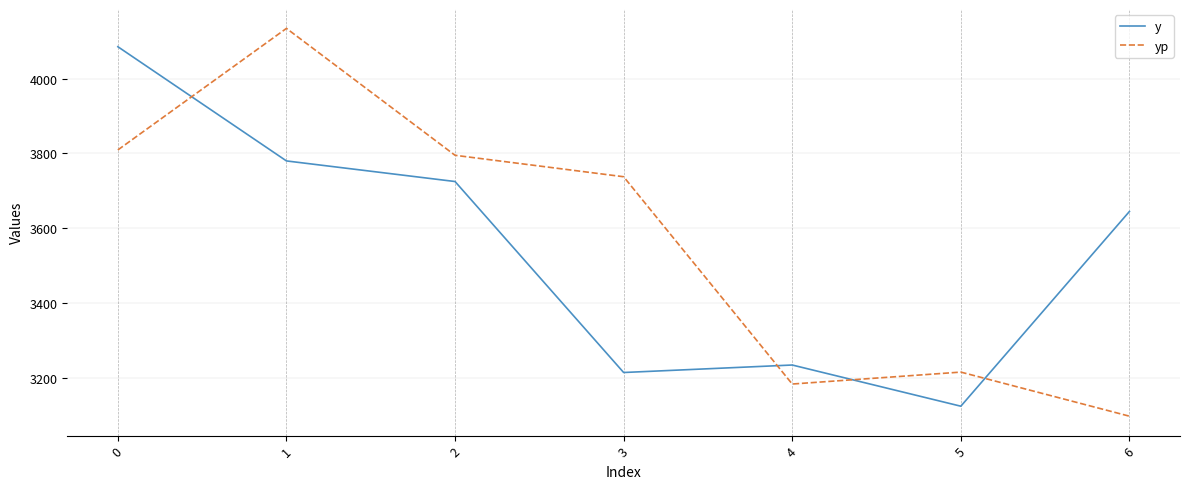

What is the difference between the second highest and second lowest values in the y series?

565.0